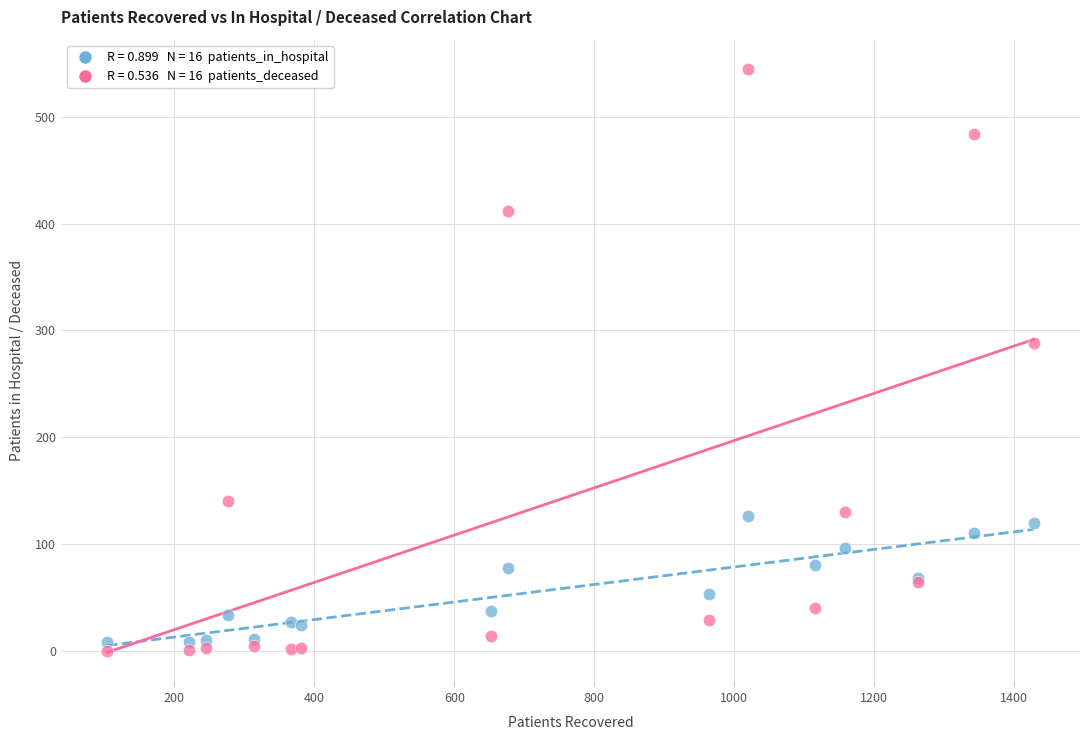

Across all series, what Y value is closest to 272?

288